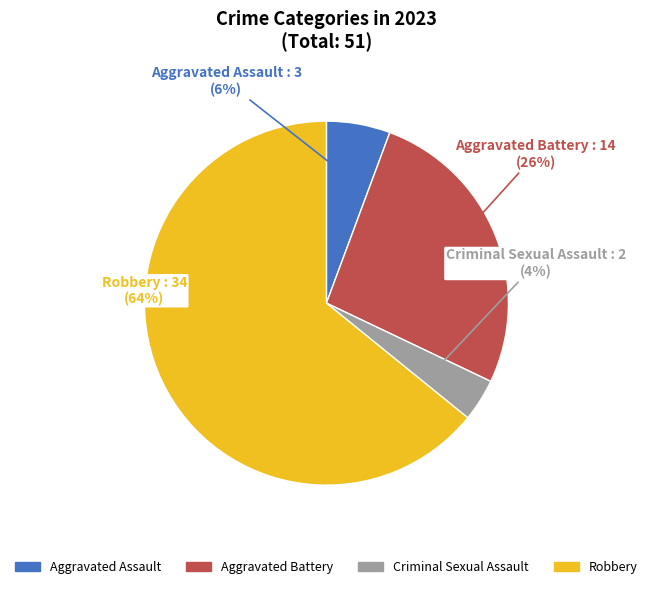

Rank the categories by value from lowest to highest.

Criminal Sexual Assault, Aggravated Assault, Aggravated Battery, Robbery